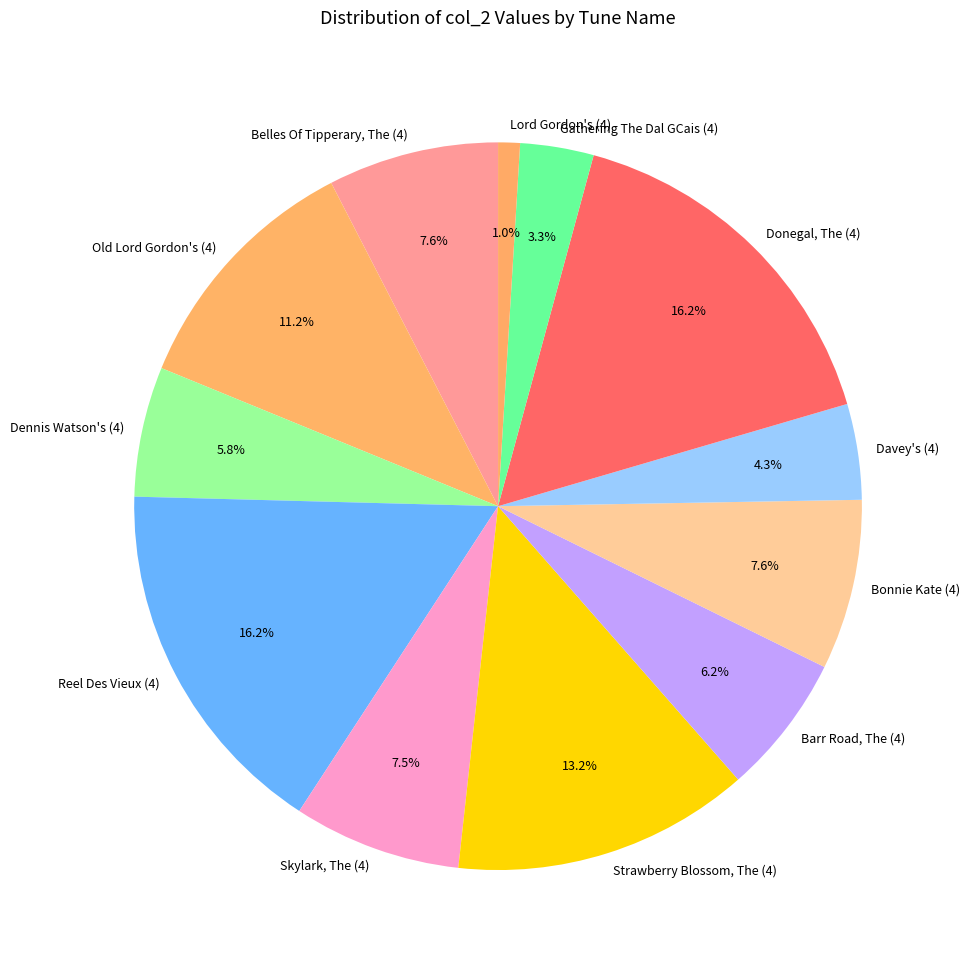

Which slice is the smallest?

Lord Gordon's (4)